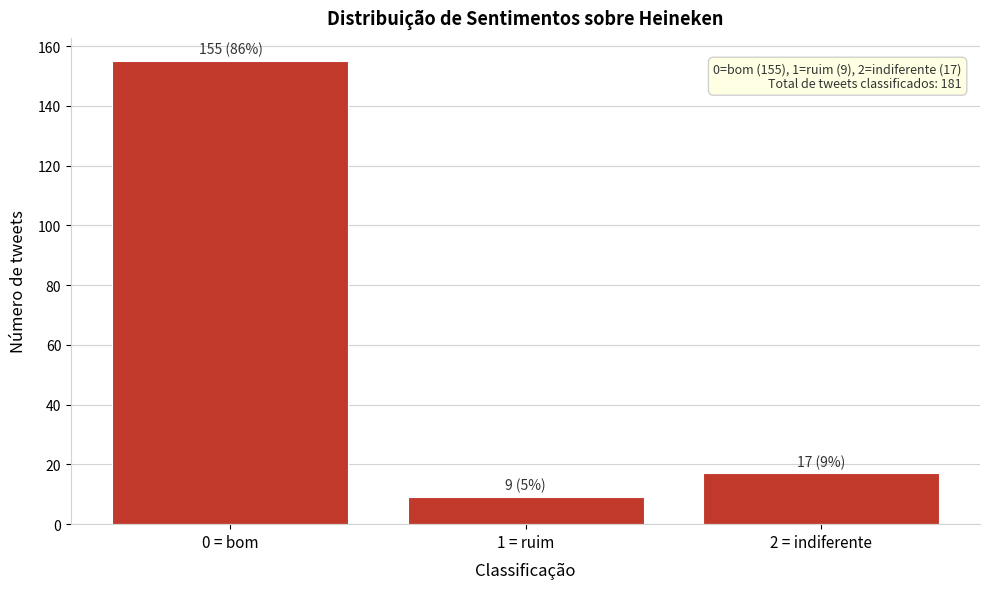

Reading left to right, what are all the values shown in this chart?

0 = bom=155	1 = ruim=9	2 = indiferente=17